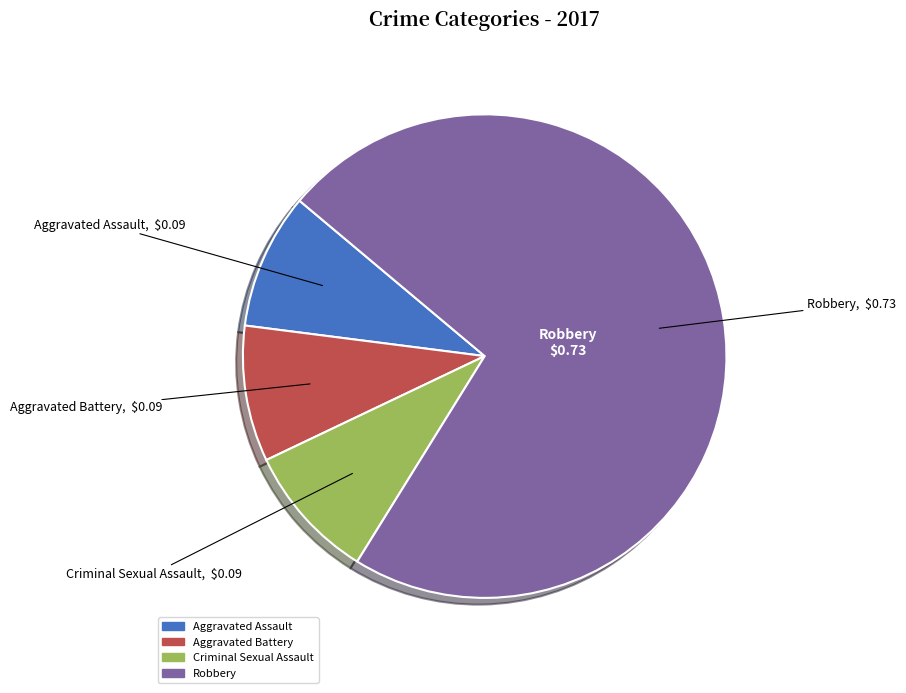

True or false: Aggravated Assault accounts for 9% of the total.

True